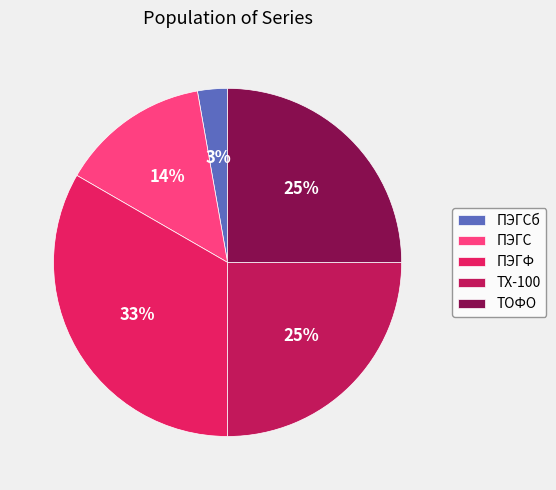

Count the number of slices in the pie.

5